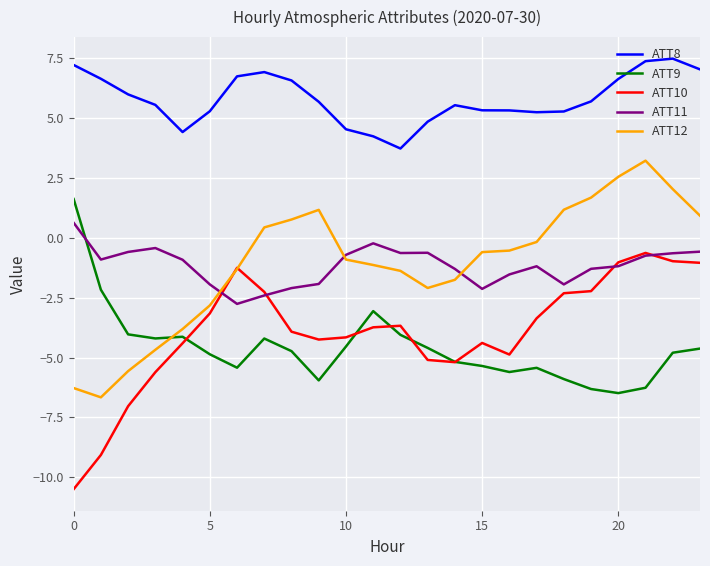

What is the maximum value shown in the chart?

7.5